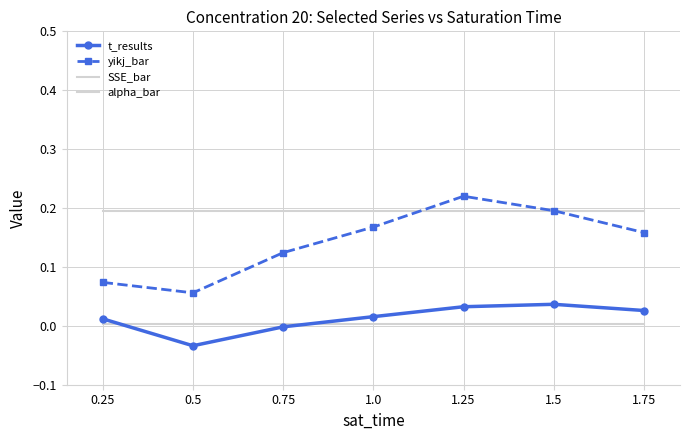

What is the maximum value shown in the chart?

0.2